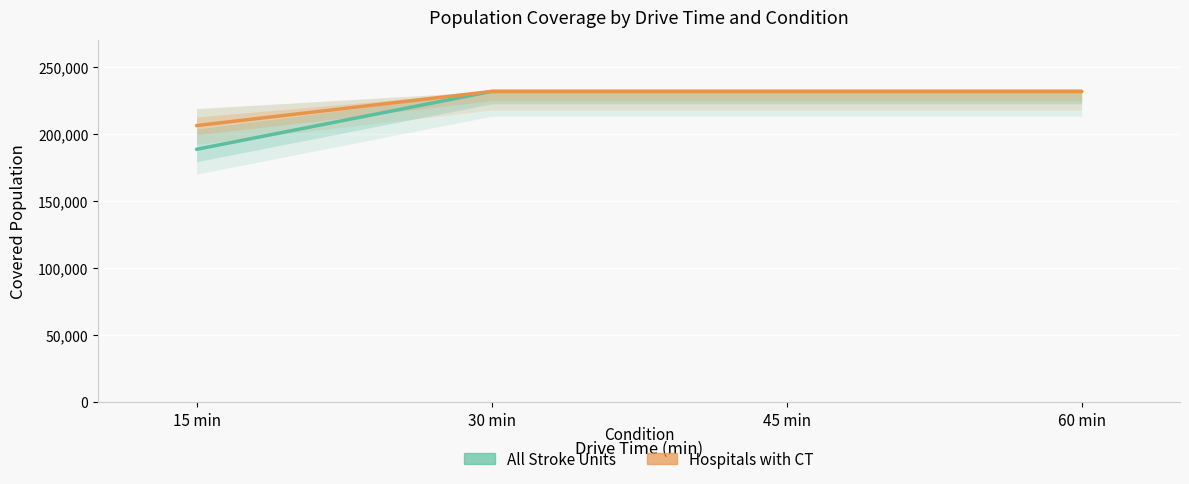

True or false: All Stroke Units and Hospitals with CT cross at least once.

False